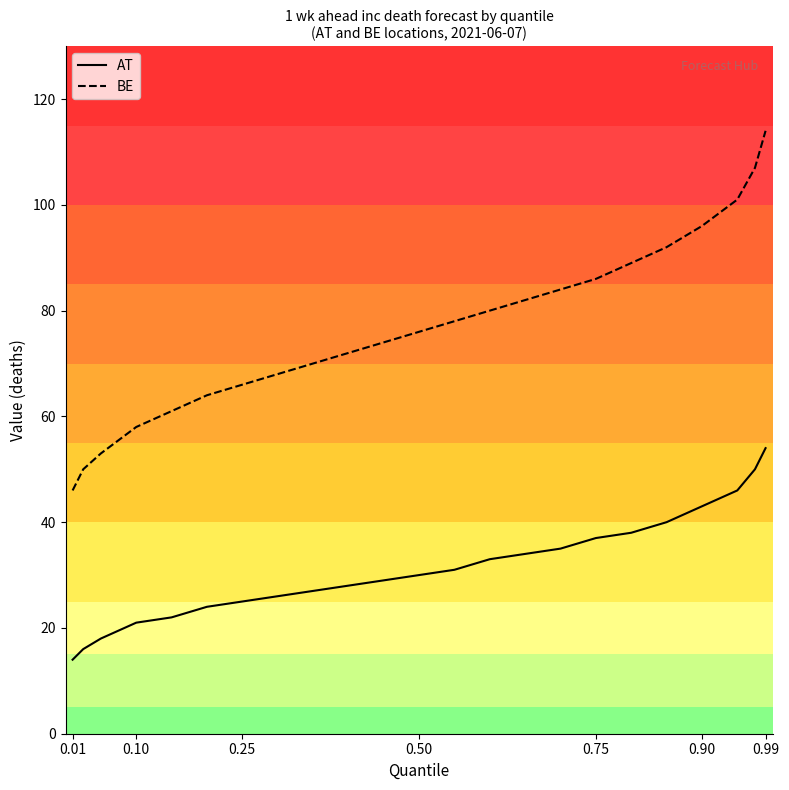

What is the difference between the maximum and minimum values in the AT series?

40